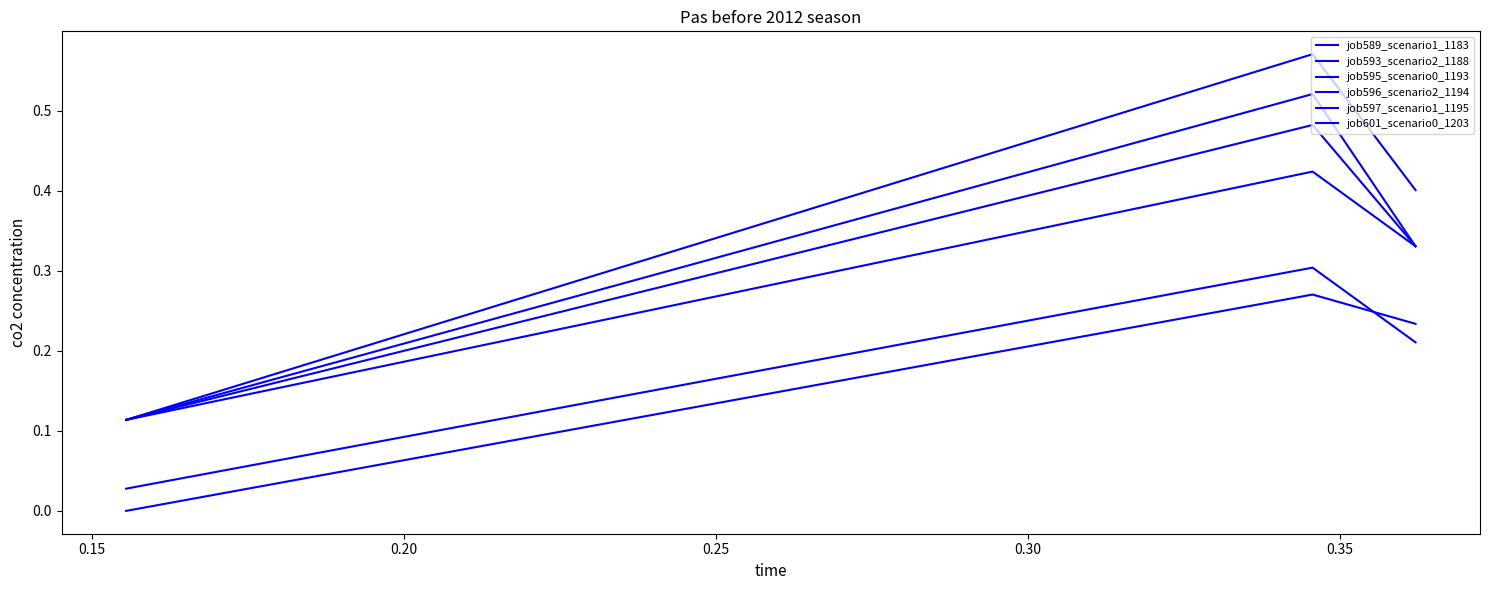

How many categories are shown in the chart?

3